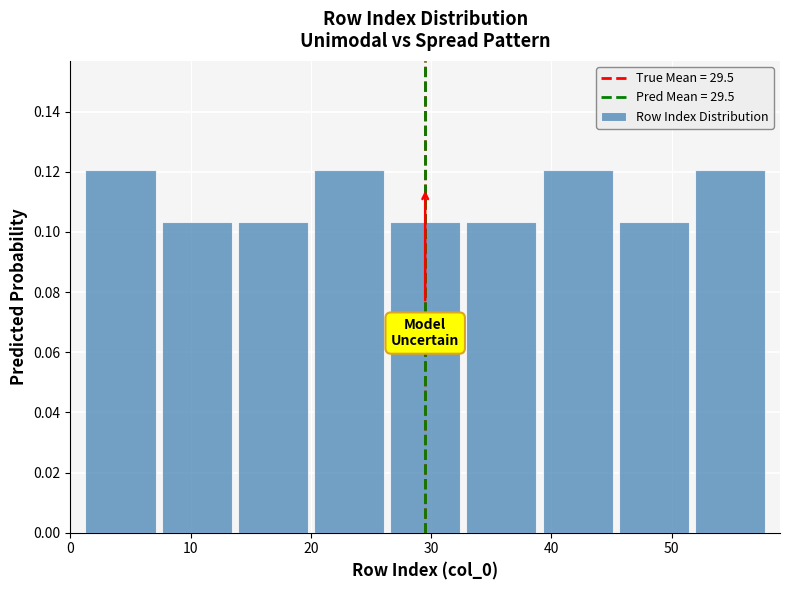

What is the height of the bar covering 26 to 33 on the x-axis? Neither the bar edges nor the heights are printed on the chart, so give them approximately, as read against the axes.

0.104